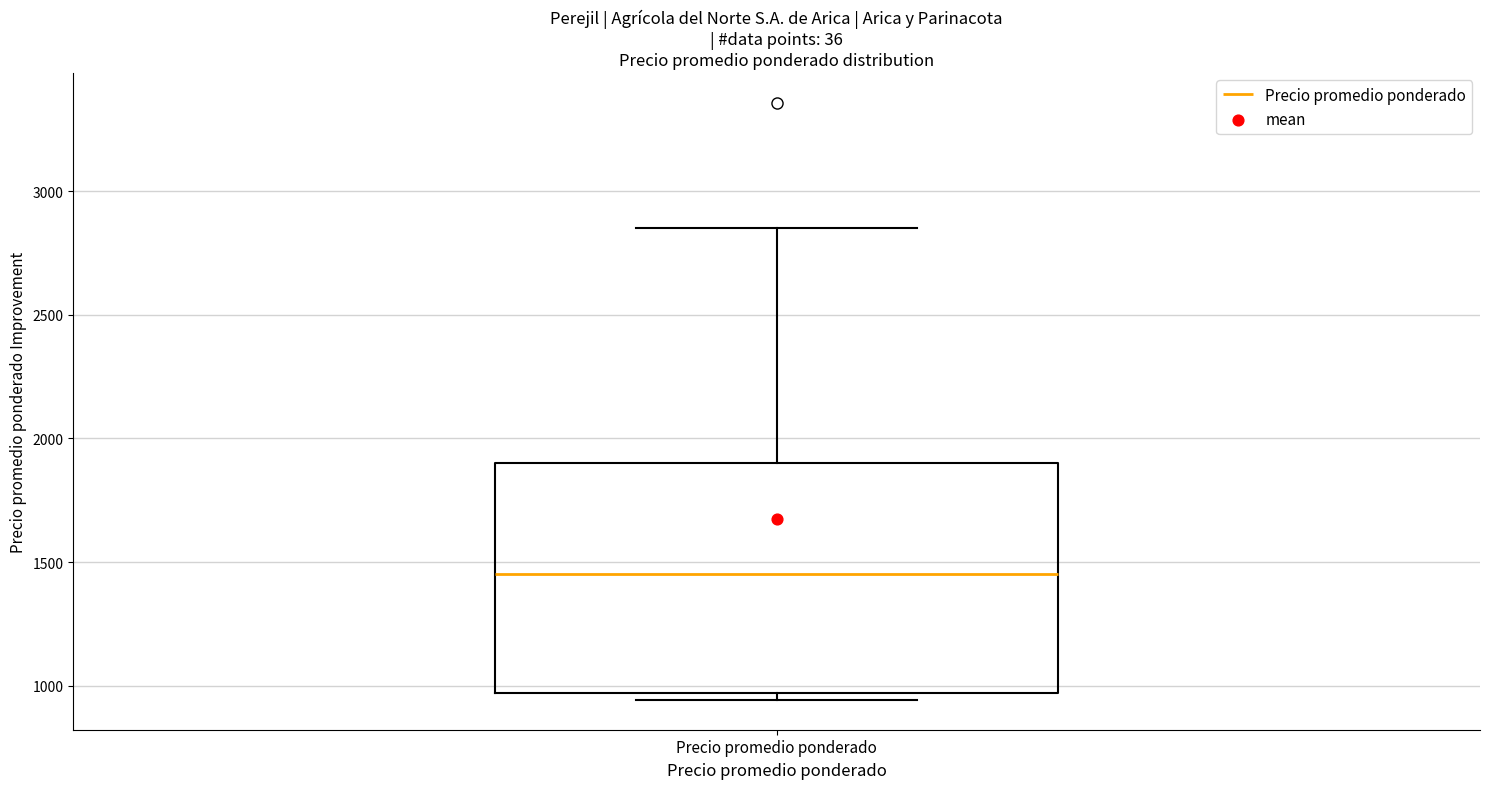

Read this box plot against the y-axis: the position of the median line, the range covered by the box, and the ends of both whiskers. The values are not printed on the chart, so give them approximately, as read against the axis.

median 1450, box 950 to 1900, whiskers 950 (just below the box's lower edge) to 2850